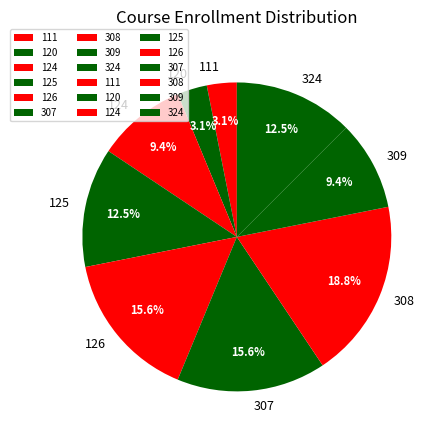

Combined, do 307 and 309 account for over 50%?

No